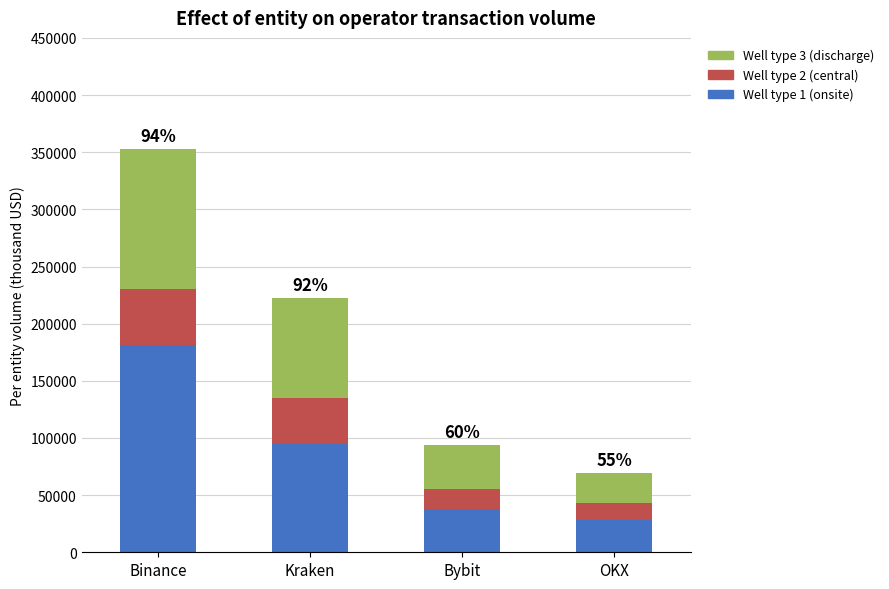

What is the minimum value for Well type 1 (onsite)?

28265.9